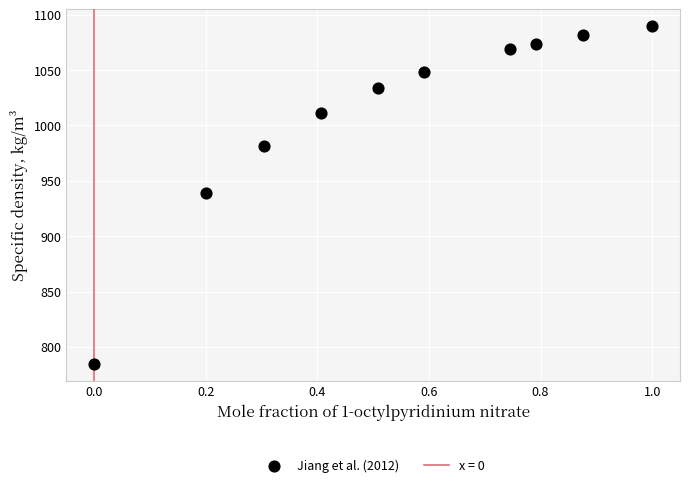

What is the range of Y values (max minus min)?

304.7